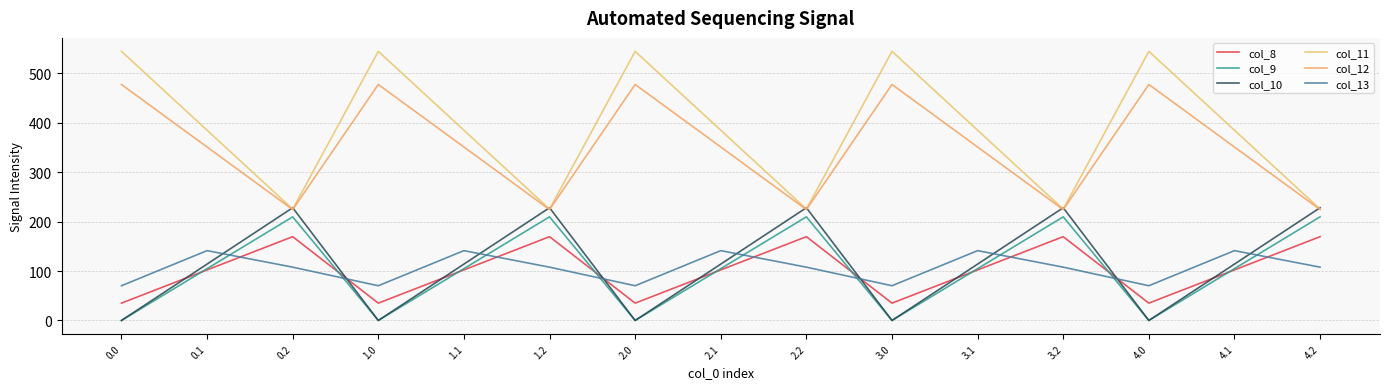

Rank the series at 3.0 from highest to lowest value.

col_11, col_12, col_13, col_8, col_9, col_10